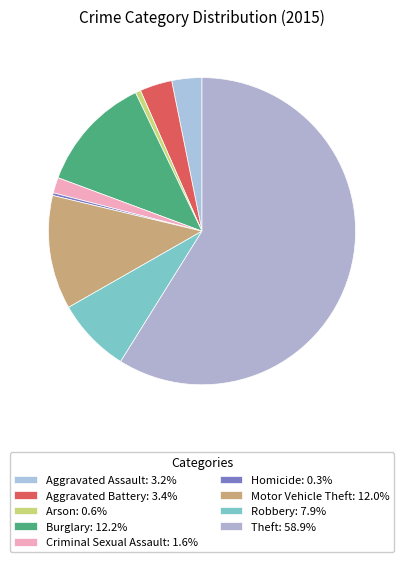

What portion of the pie excludes Homicide?

99.7%